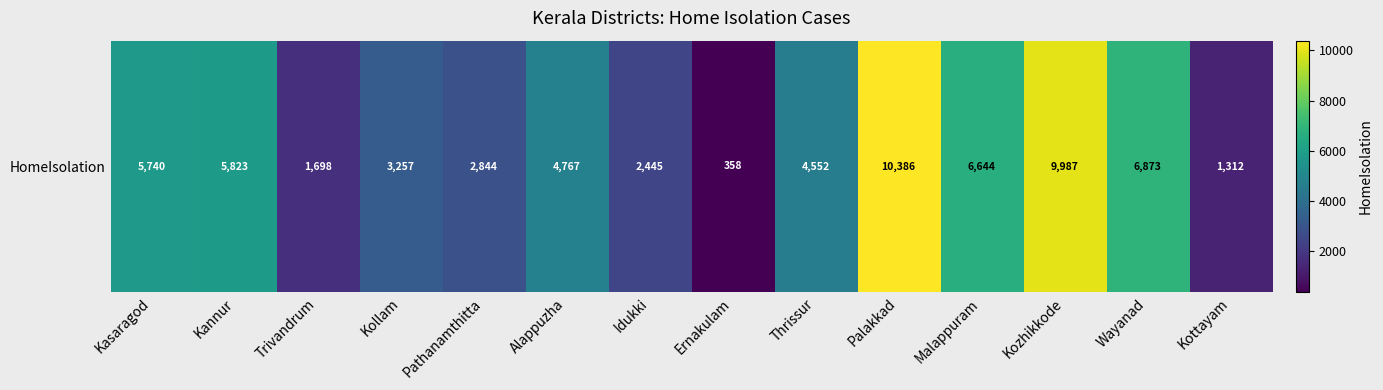

What is the average value?

4763